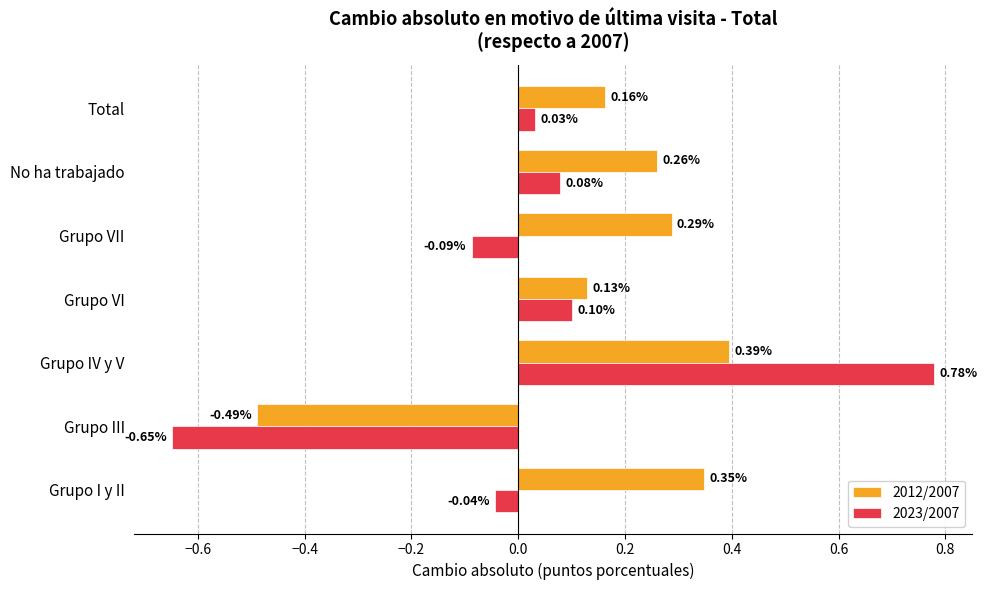

At which label does 2023/2007 reach its minimum?

Grupo III